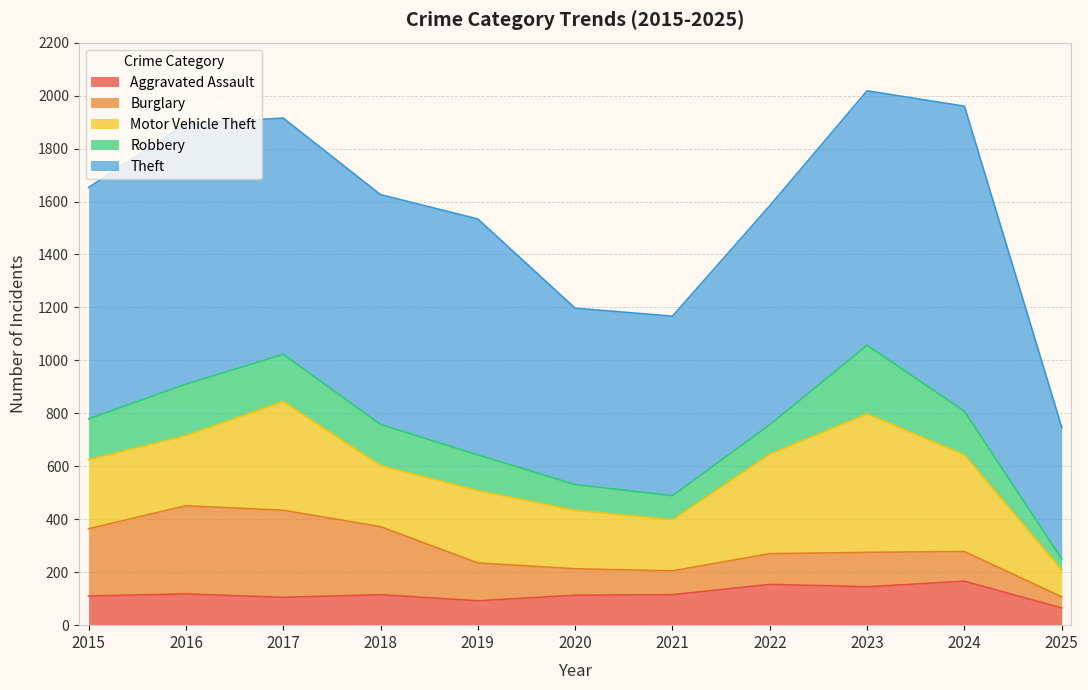

Which series changed the most between 2016 and 2025?

Theft